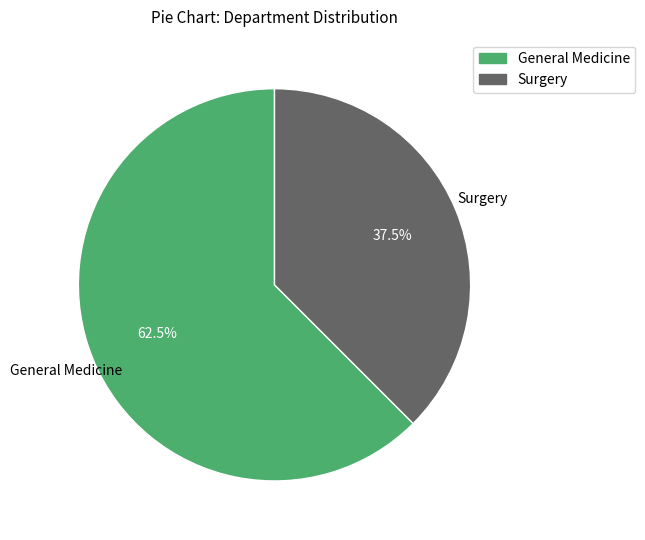

Which slice is the largest?

General Medicine